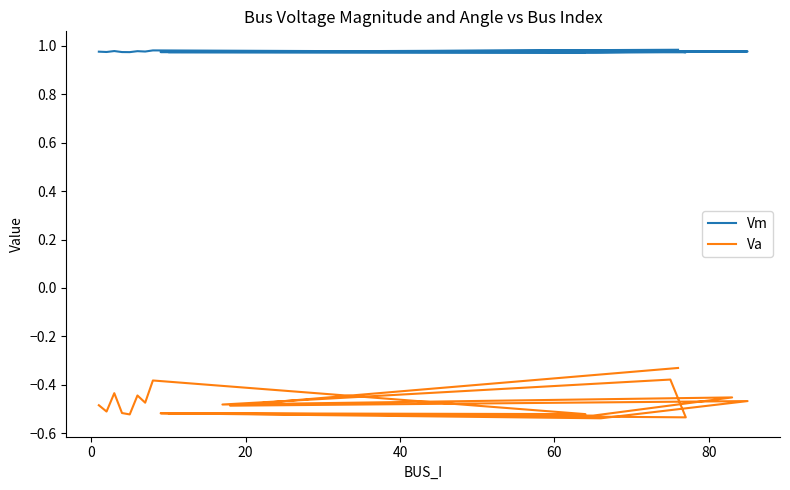

Is this an area chart (filled region under the line)?

No